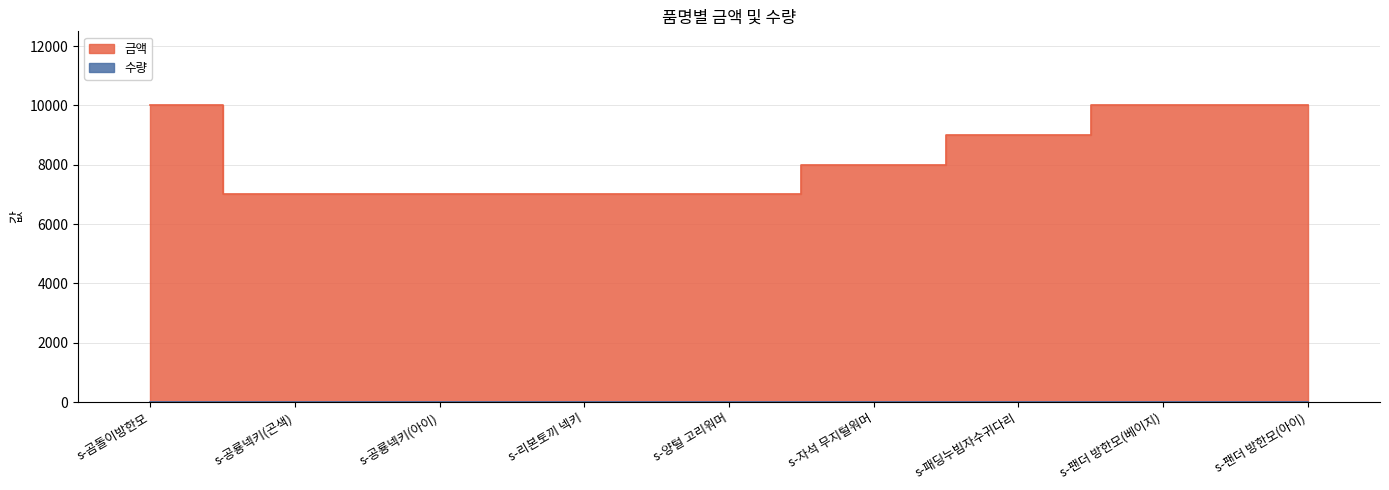

Is it true that the value at s-곰돌이방한모 is 10000?

True